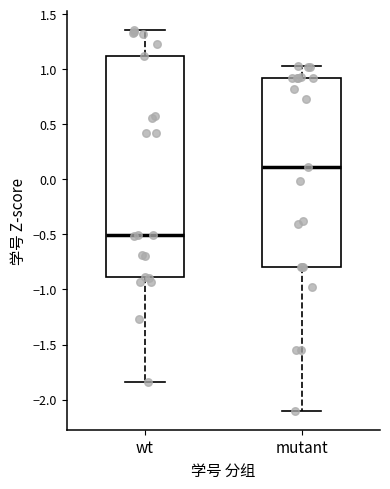

Which box's median line is the lowest?

wt